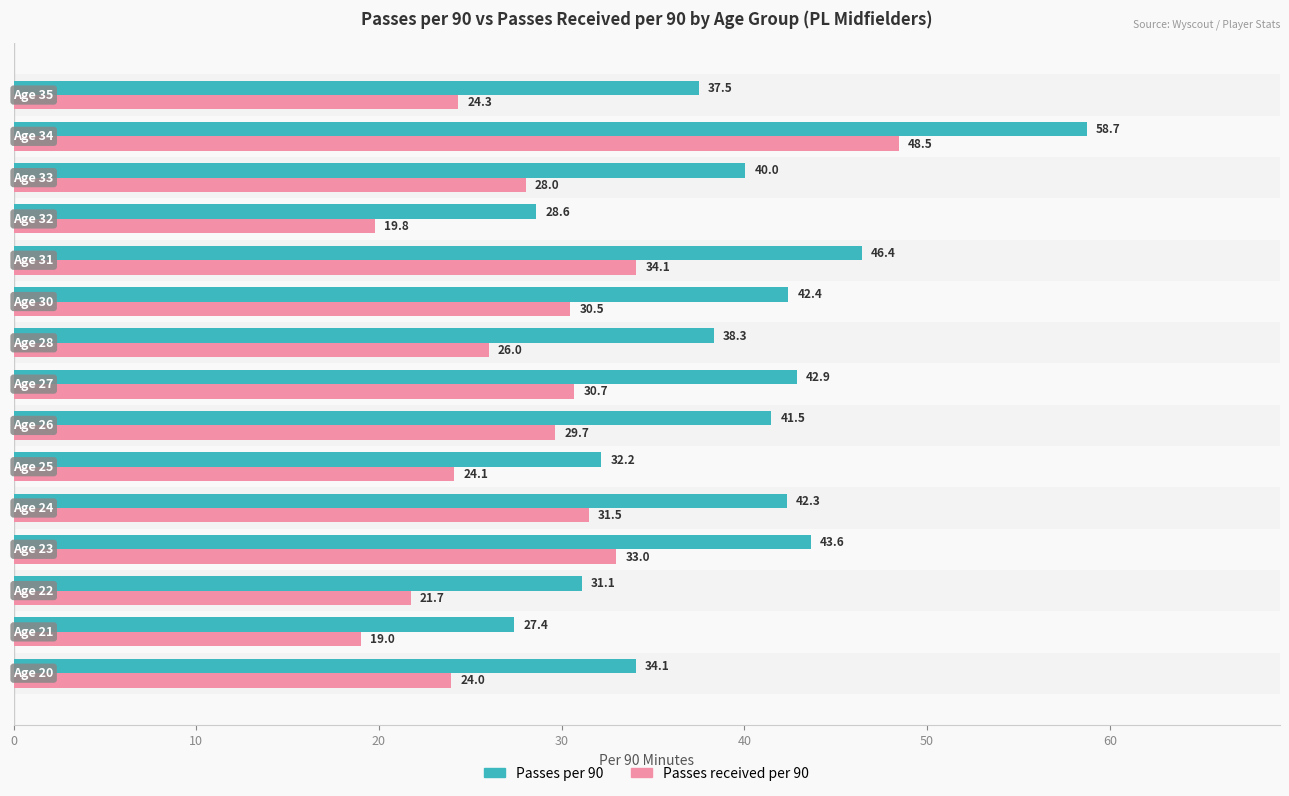

Which series has the largest range (max minus min)?

Passes per 90